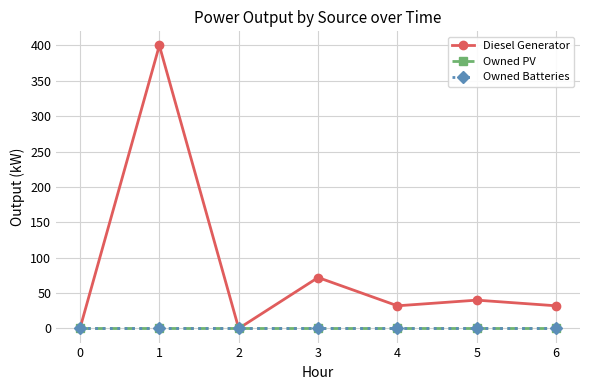

True or false: Owned PV has more than 0 points higher than both neighbors.

False